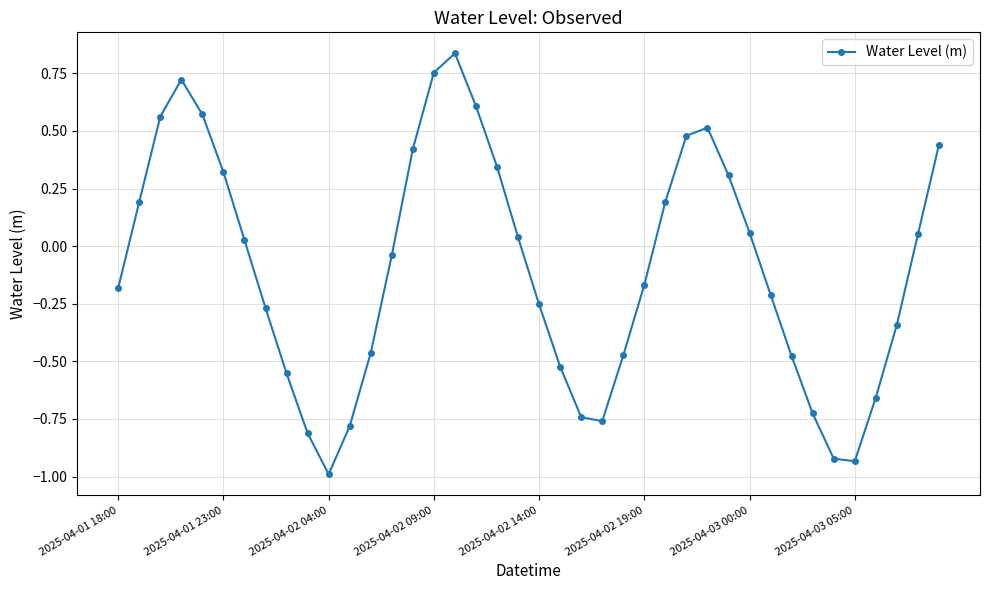

How many interior local peaks (higher than both neighbors) does the data have?

3